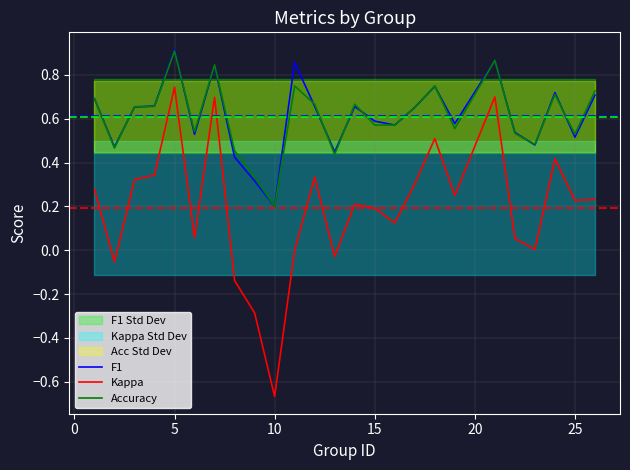

Which category has the lowest value in the F1 series?

10